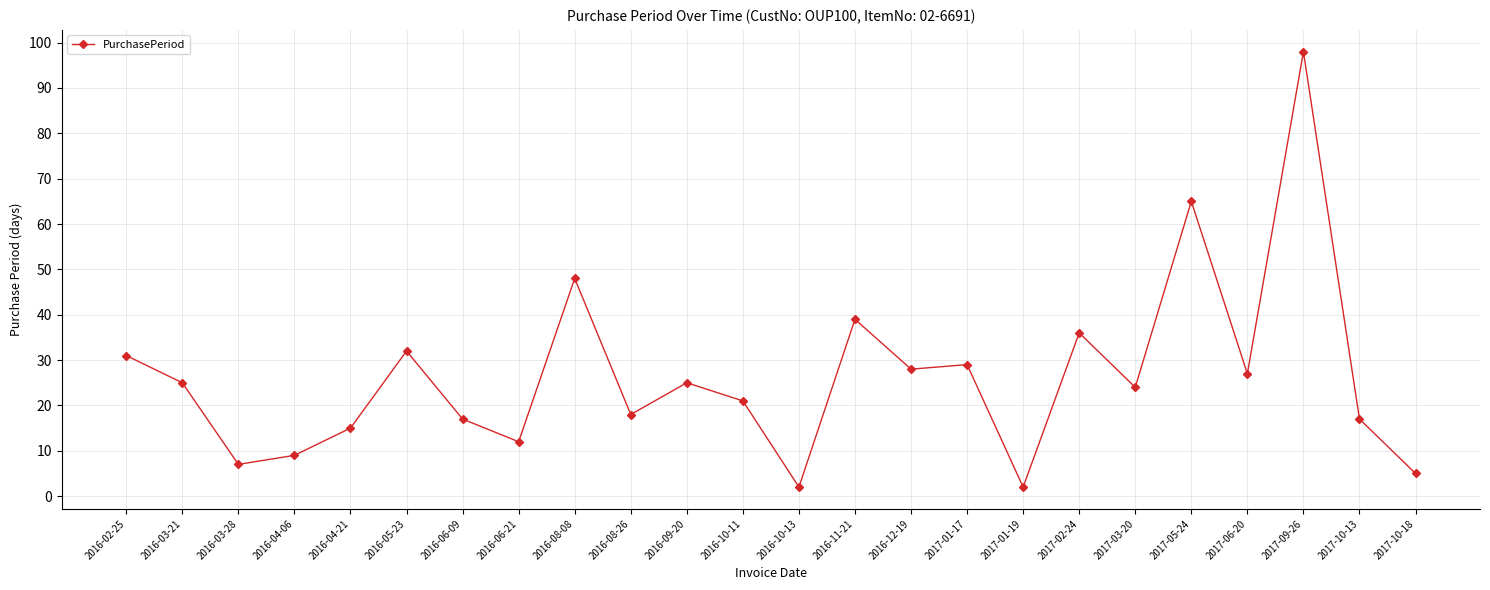

What is the difference between the maximum and minimum values?

96